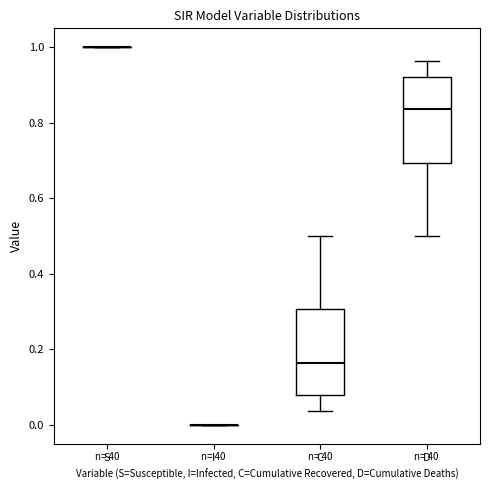

Reading left to right, transcribe this box plot: for each box, give where its median line is, the range the box spans, and where its two whiskers end, as read against the y-axis. The values are not printed on the chart, so give them approximately, as read against the axis.

S: box collapsed to a line at 1.00, whiskers 1.00 to 1.00
I: box collapsed to a line at 0.00, whiskers 0.00 to 0.00
C: median 0.16, box 0.08 to 0.30, whiskers 0.04 to 0.50
D: median 0.84, box 0.70 to 0.92, whiskers 0.50 to 0.96